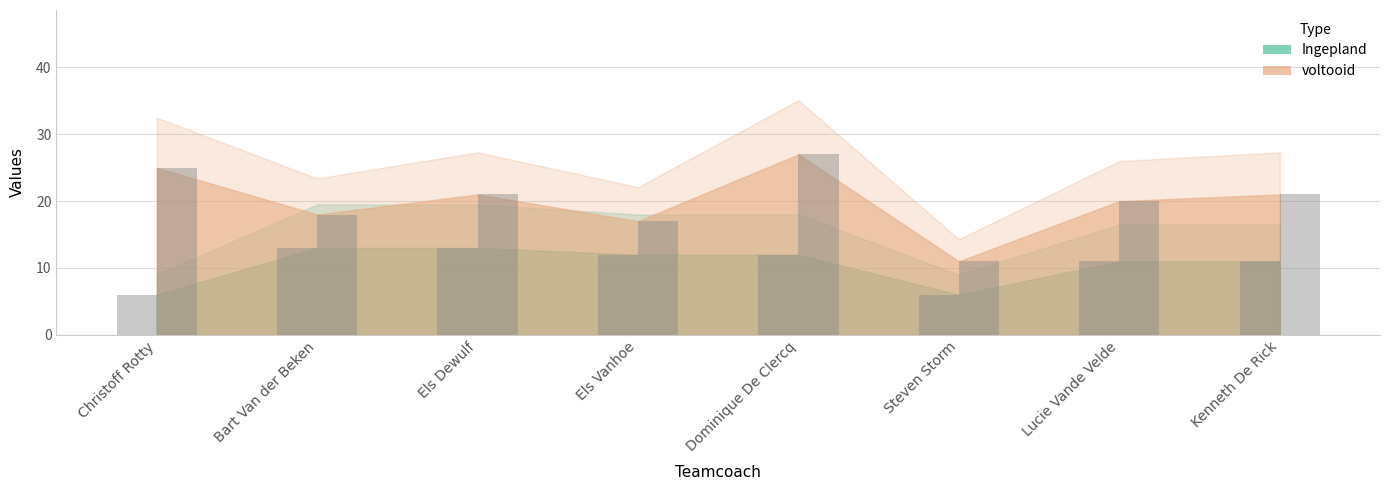

What is the difference between the second highest and second lowest values in the Ingepland series?

7